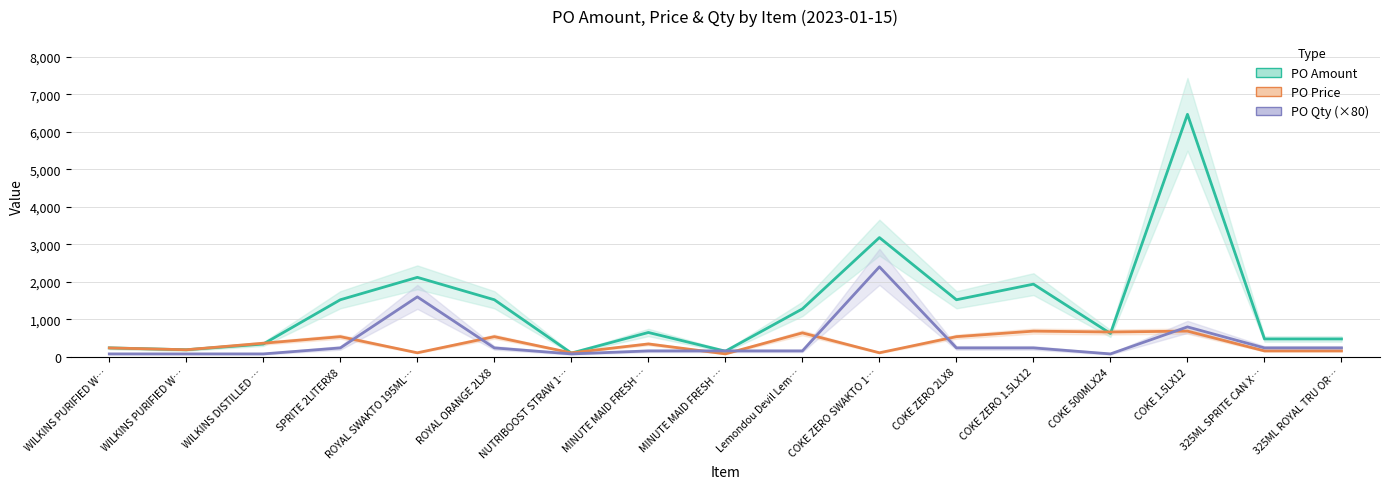

Is it true that PO Price equals 687.0 at COKE 1.5LX12?

True